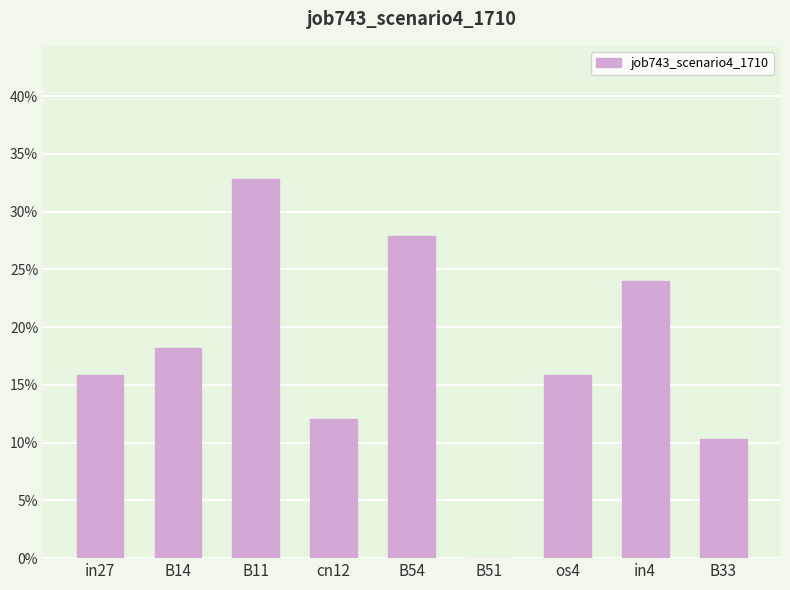

What is the label of the 8th bar from the right?

B14